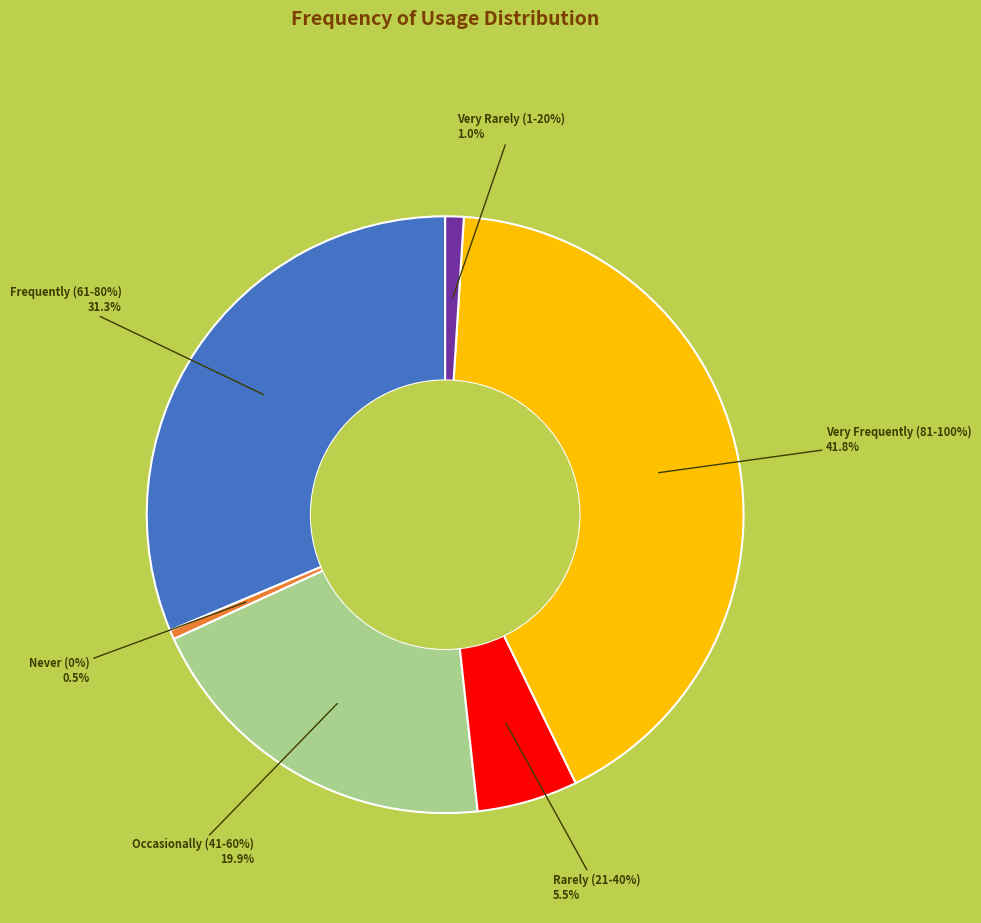

What is the largest slice in the pie chart?

Very Frequently (81-100%)